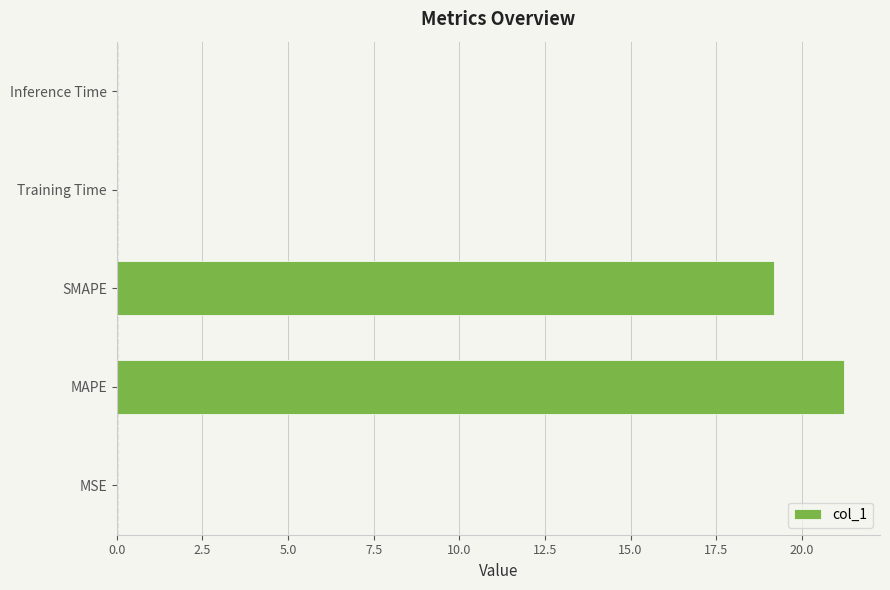

What is the maximum value shown in the chart?

21.2